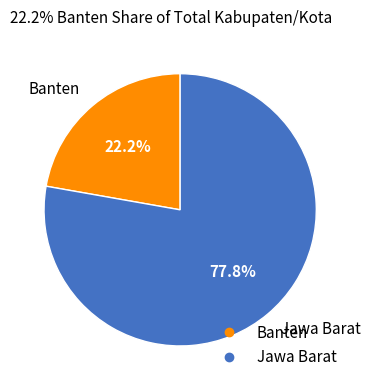

Count the number of slices in the pie.

2